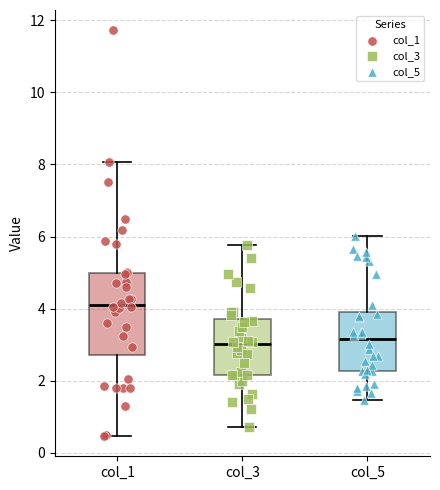

Where does the median line of the box for col_3 sit on the y-axis? The values are not printed on the chart, so give them approximately, as read against the axis.

3.0